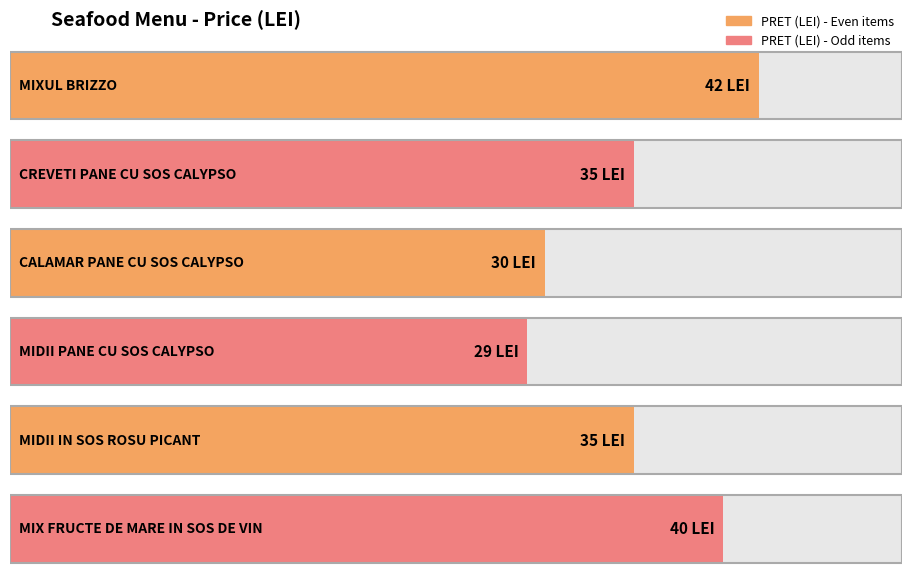

Reading left to right, list all the values displayed in this chart.

42	35	30	29	35	40